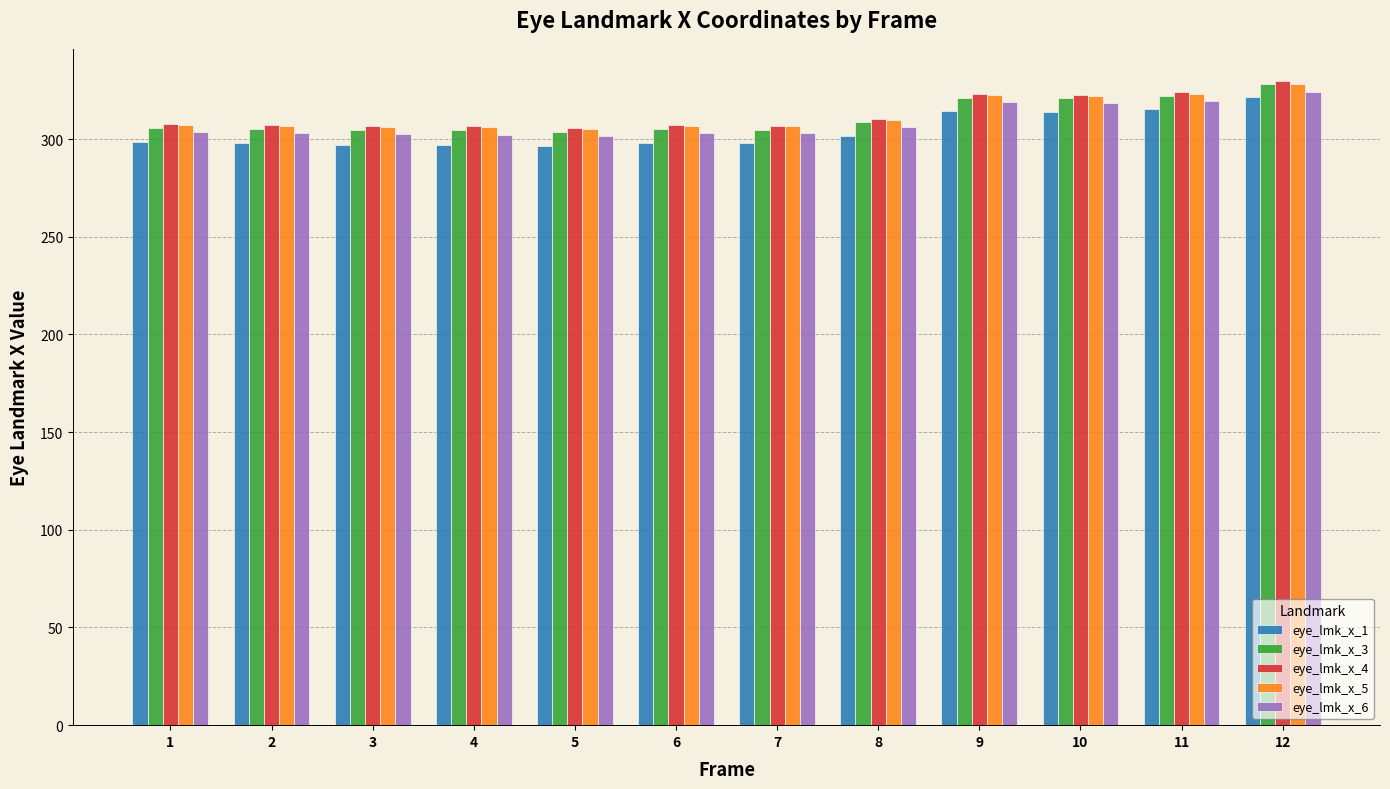

What is the sum of the eye_lmk_x_5 values at 4 and 11?

629.2